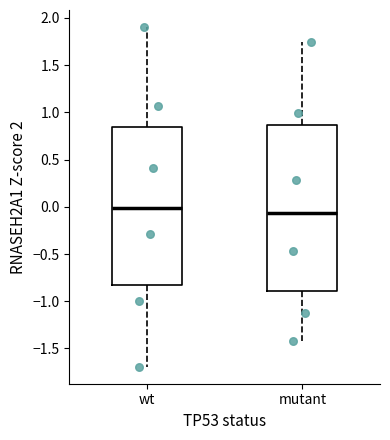

Reading left to right, transcribe this box plot: for each box, give where its median line is, the range the box spans, and where its two whiskers end, as read against the y-axis. The values are not printed on the chart, so give them approximately, as read against the axis.

wt: median 0.00, box -0.85 to 0.85, whiskers -1.70 to 1.90
mutant: median -0.05, box -0.90 to 0.85, whiskers -1.40 to 1.75